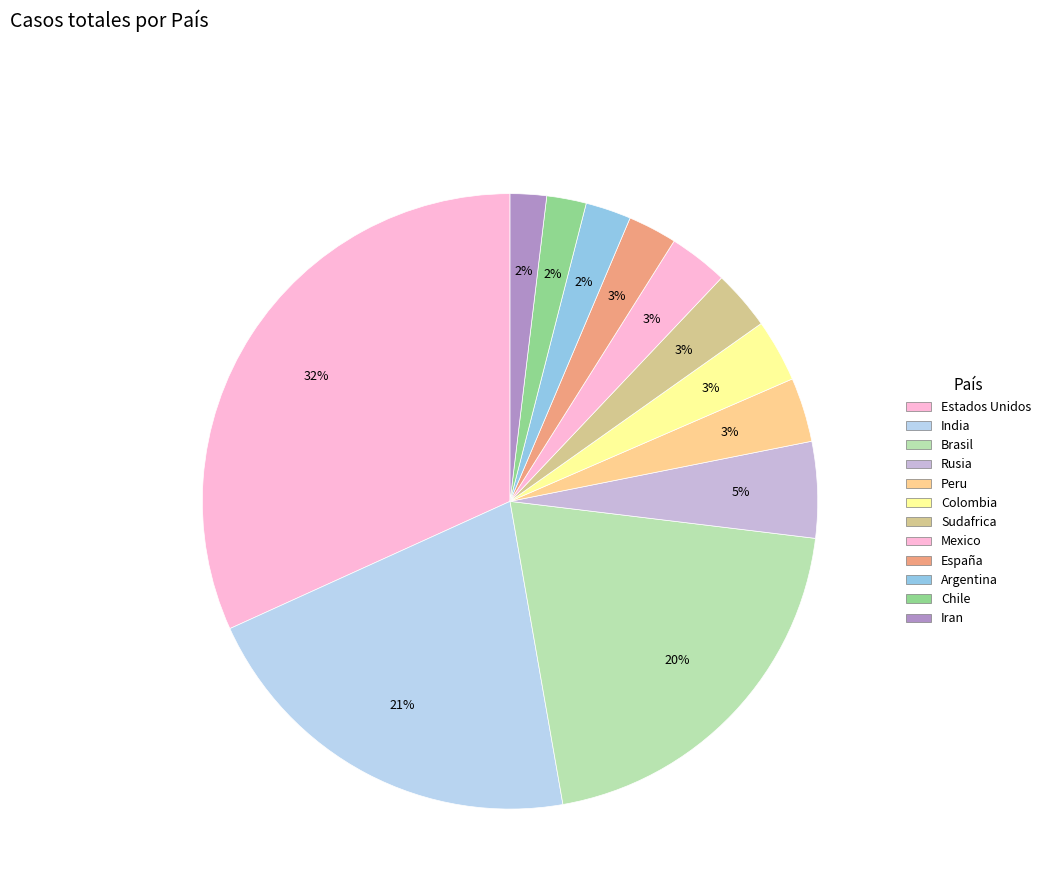

To the nearest percent, what is the difference between the largest and smallest slice percentages?

30%